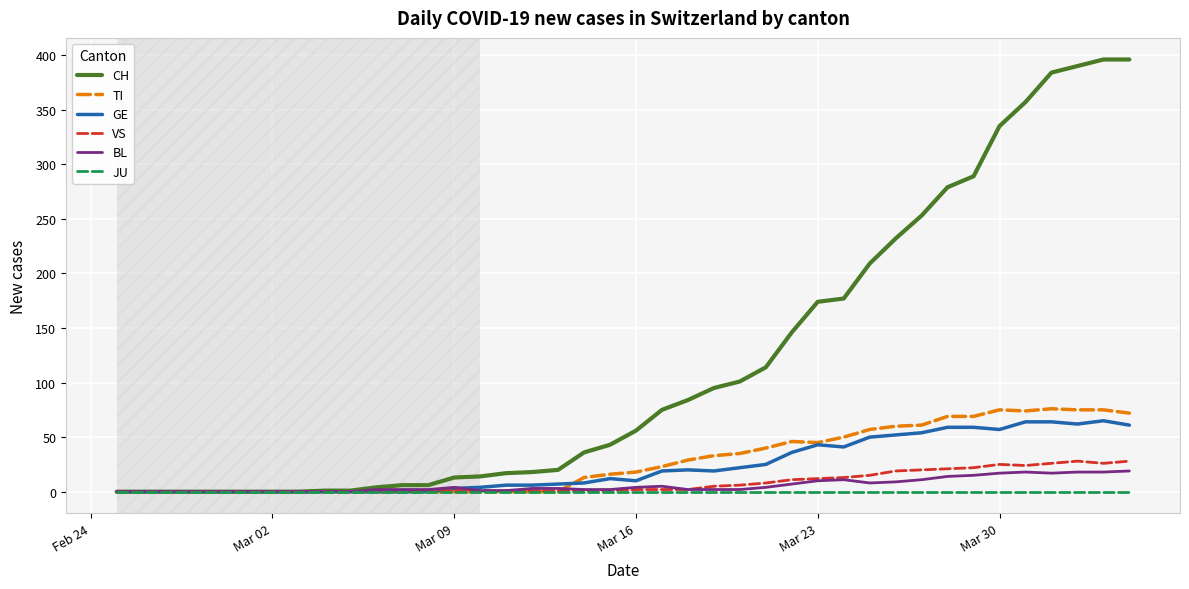

Which series has the largest total across all categories?

CH